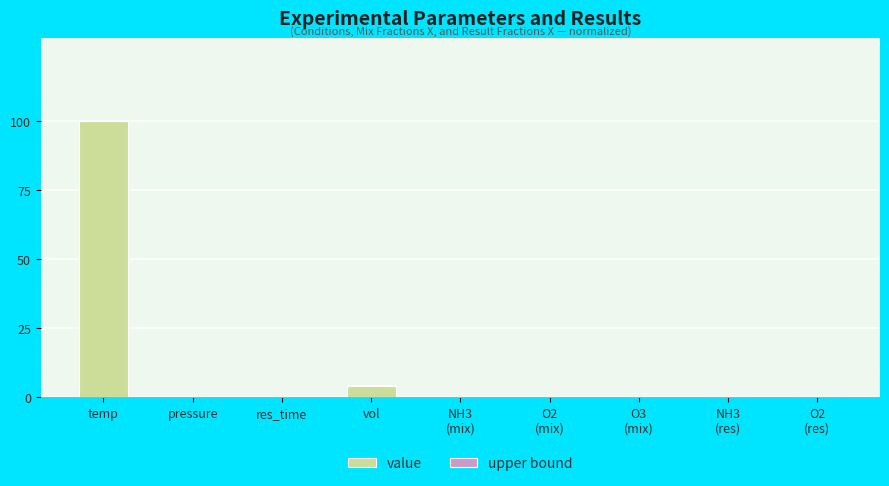

At which category is the sum across all series the highest?

temp